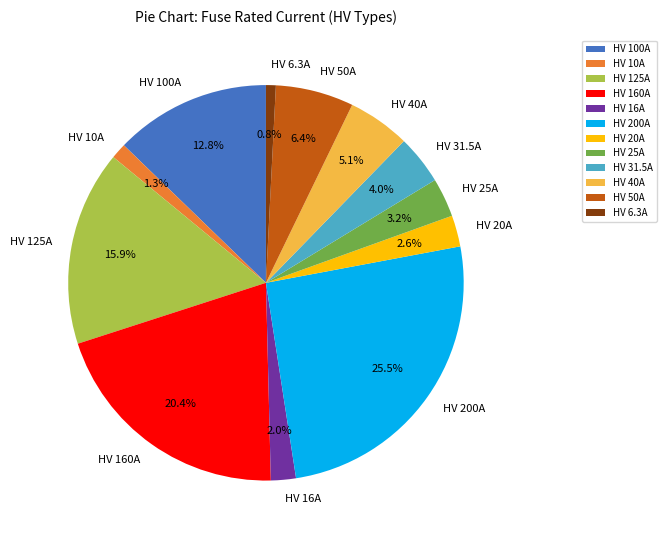

Is it true that HV 50A is 18% of the pie?

False